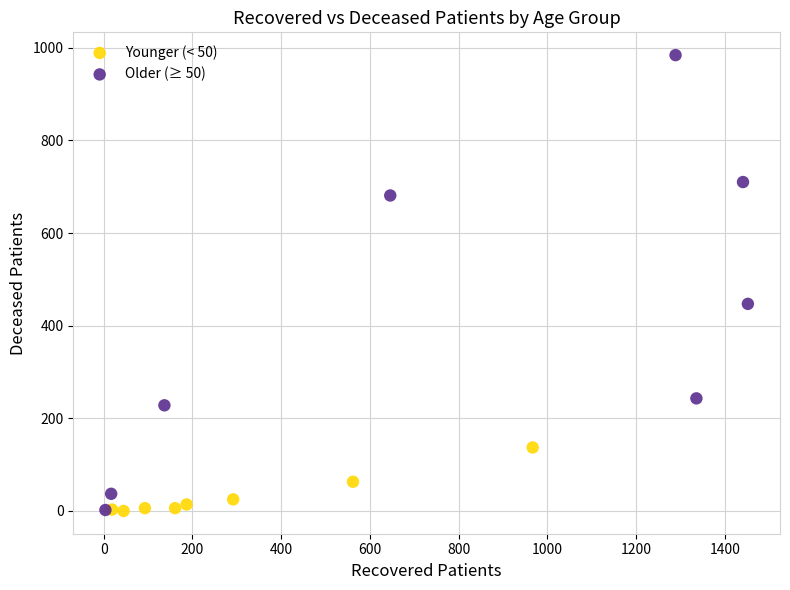

Which series has the largest Y range (max minus min)?

Older (≥ 50)